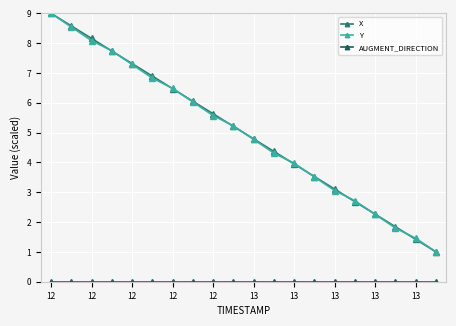

What is the value of the X point at the 19th from the left?

1.4